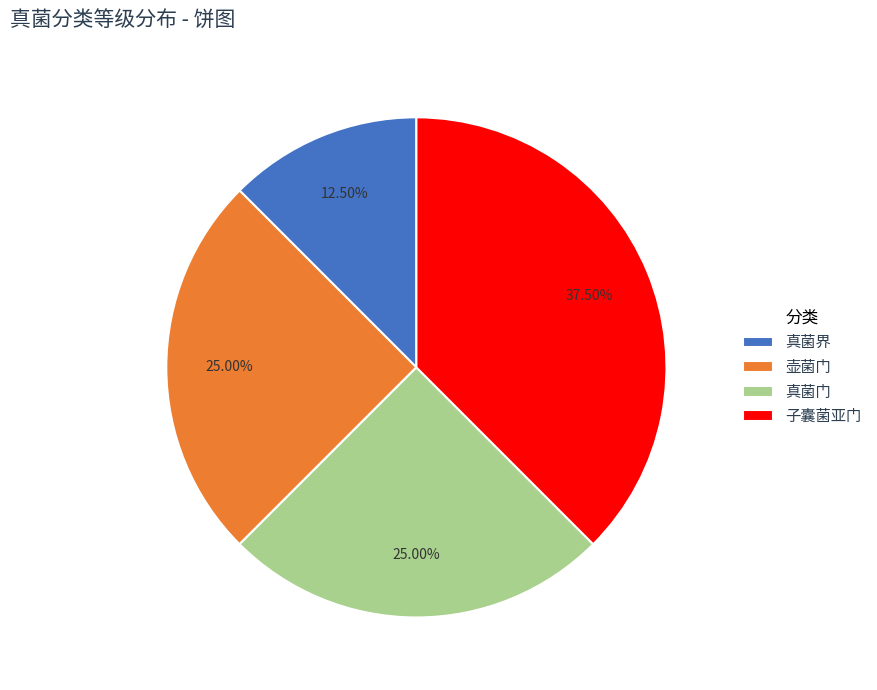

Does 子囊菌亚门 account for over 50% of the chart?

No